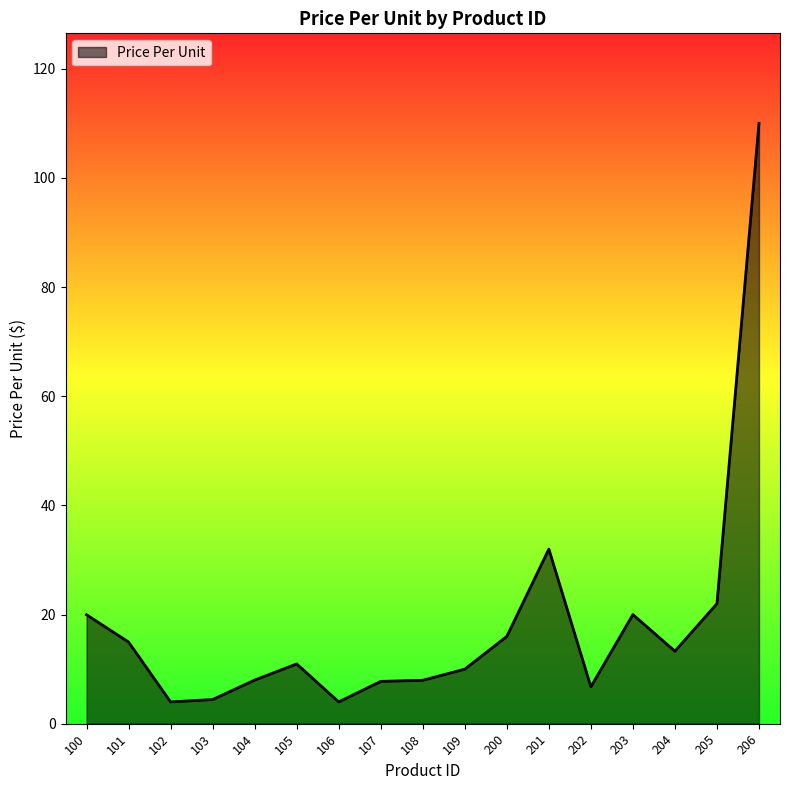

What is the change in value from 202 to 204?

+6.5